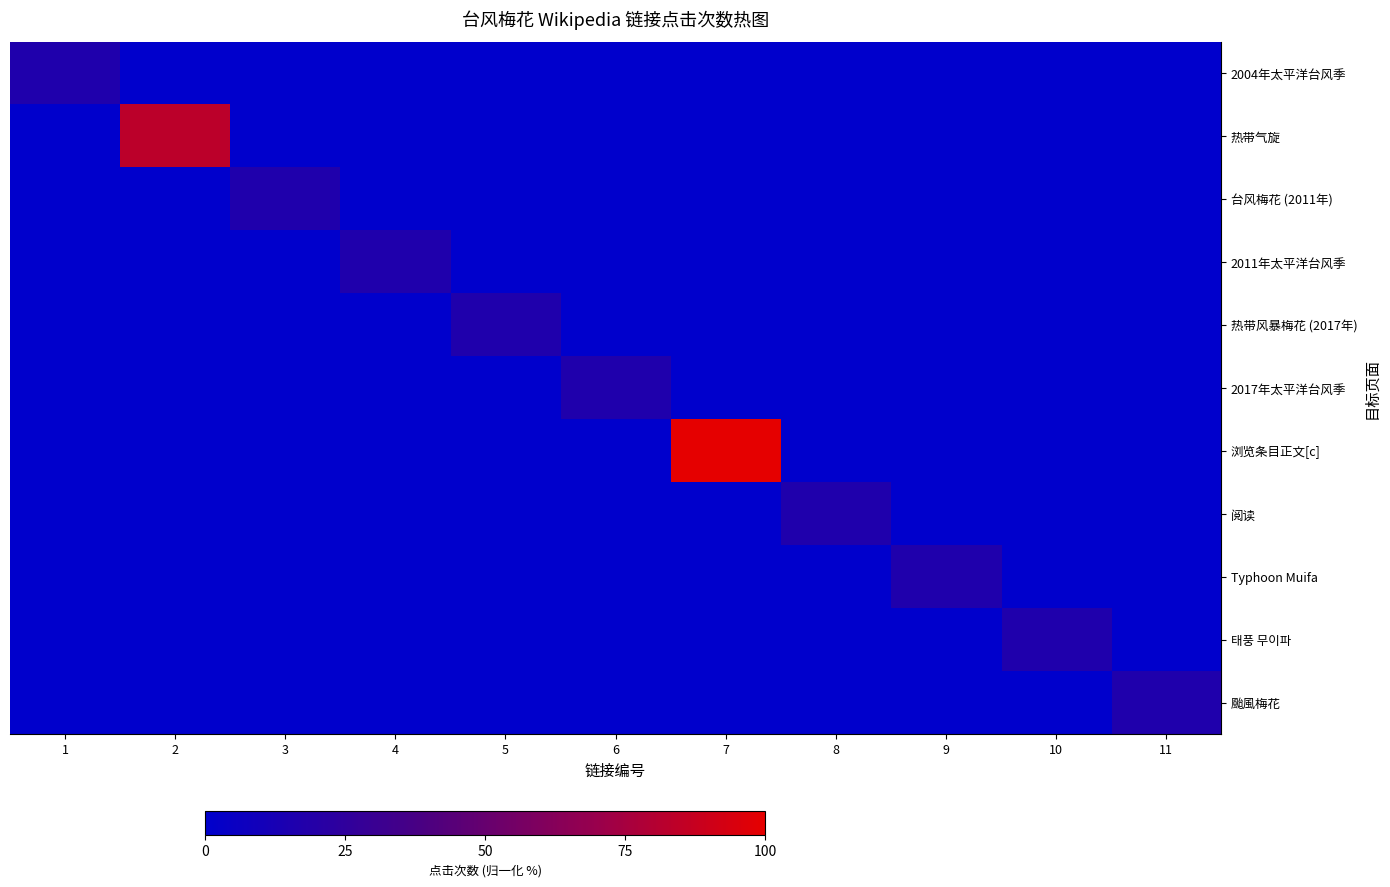

Which has a higher value, 9 or 7?

9